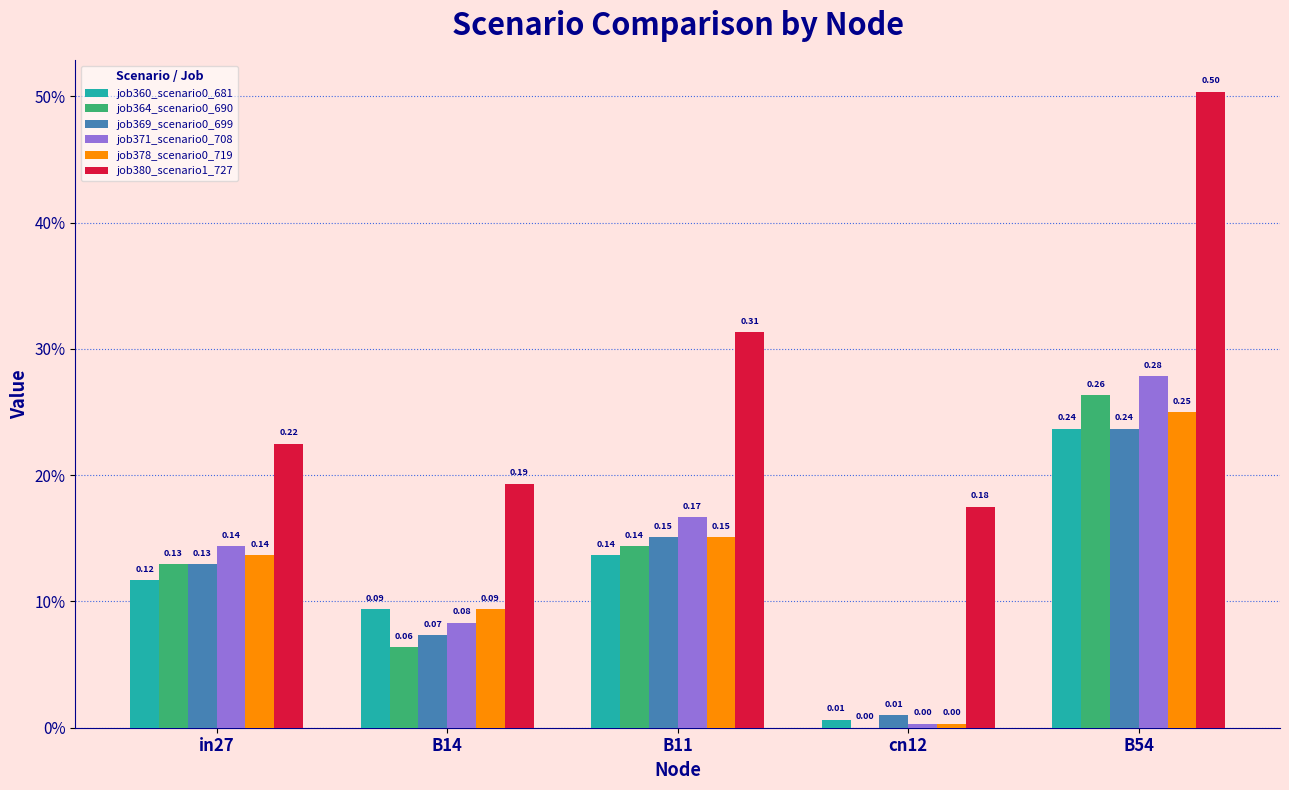

List the labels in order of job380_scenario1_727 value, smallest first.

cn12, B14, in27, B11, B54